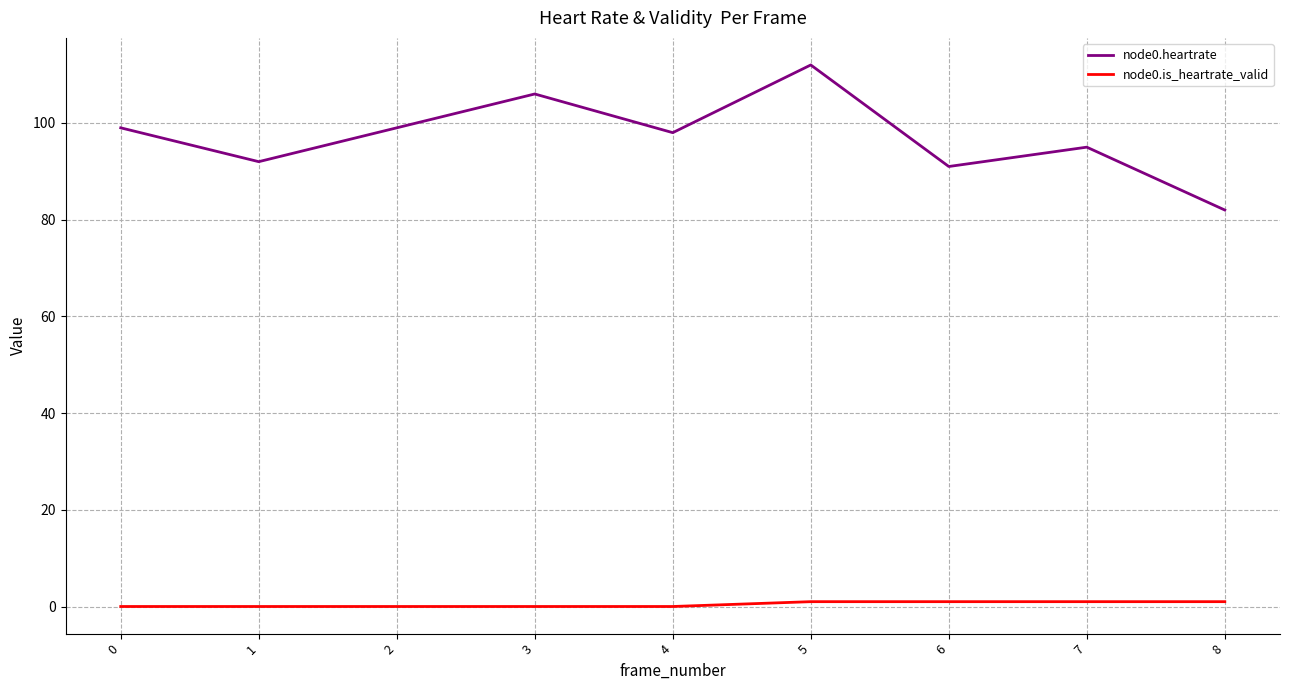

True or false: node0.is_heartrate_valid has a value of 0 at 2.

True